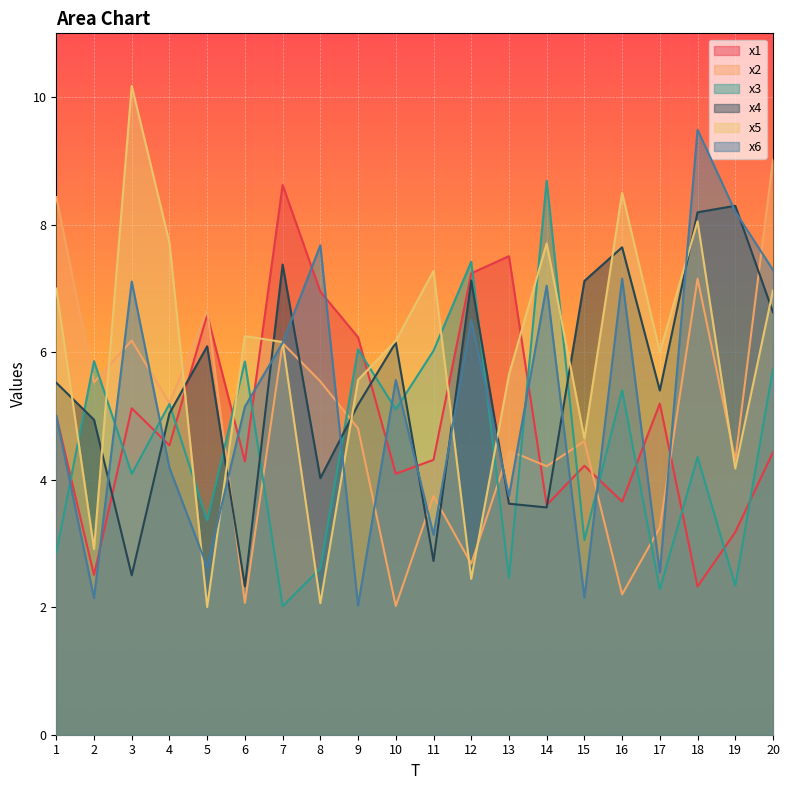

How many times do x1 and x3 cross each other?

15